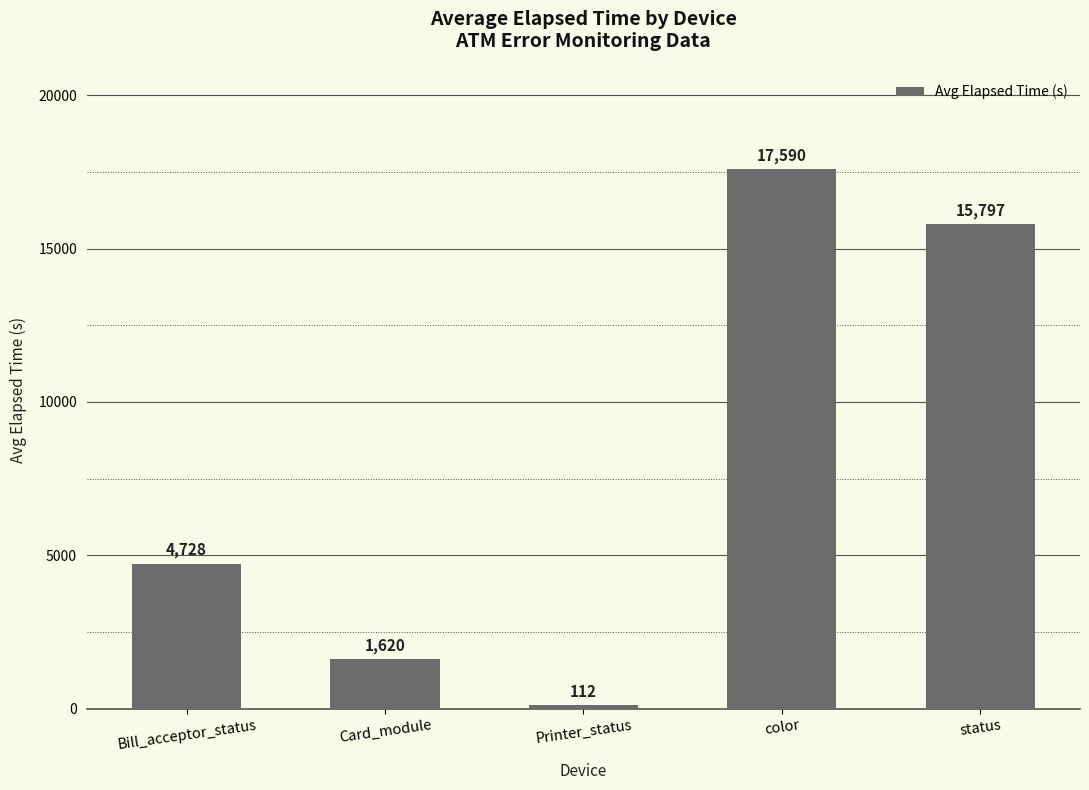

What is the change in value from Bill_acceptor_status to Card_module?

-3108